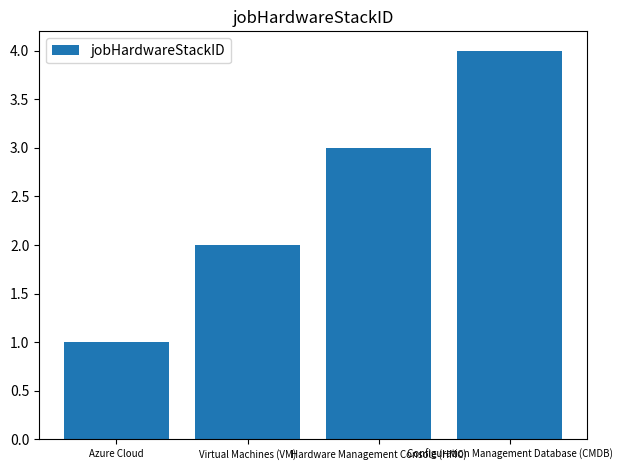

Are the bars horizontal?

No